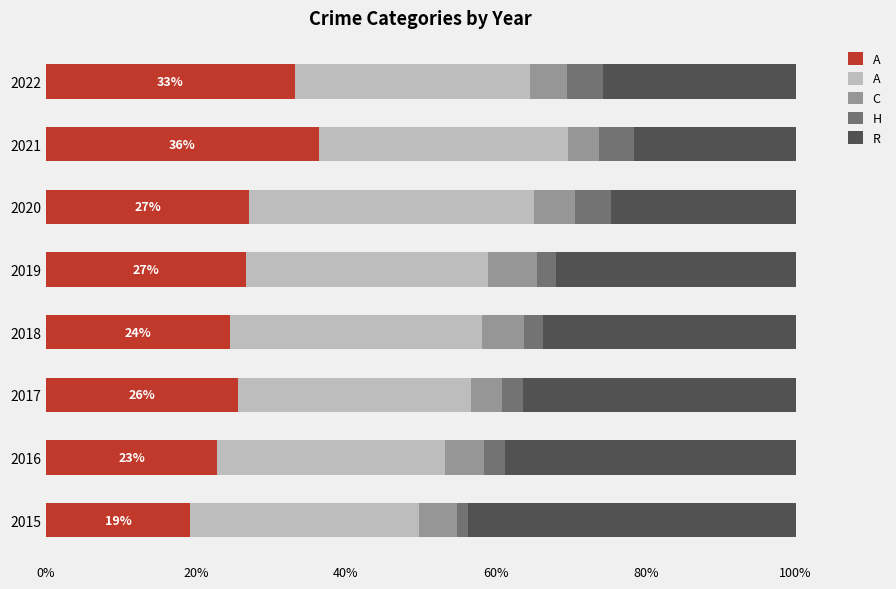

What is the total value across all series at 2019?

100.0